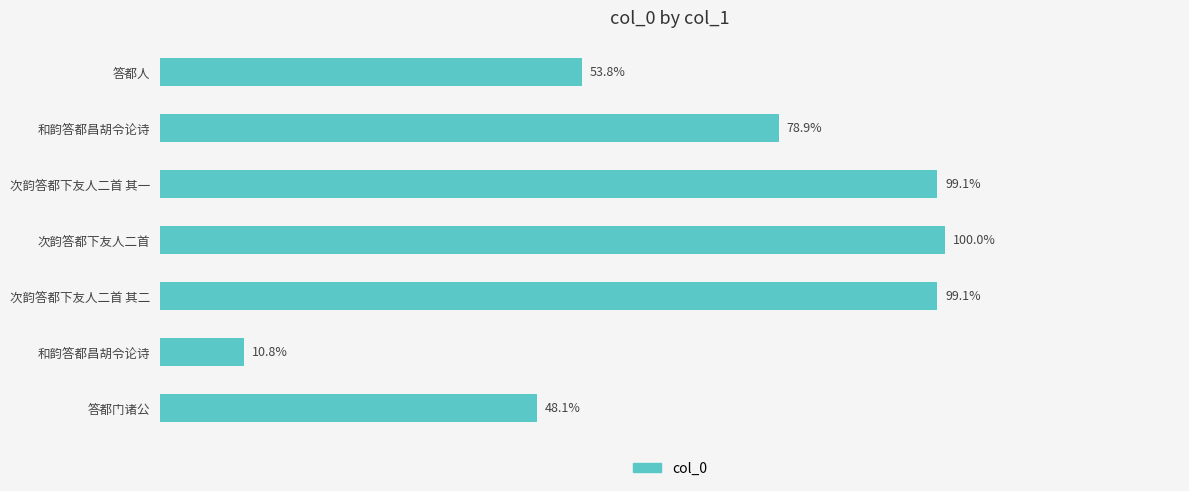

What is the sum of all values?

489.6